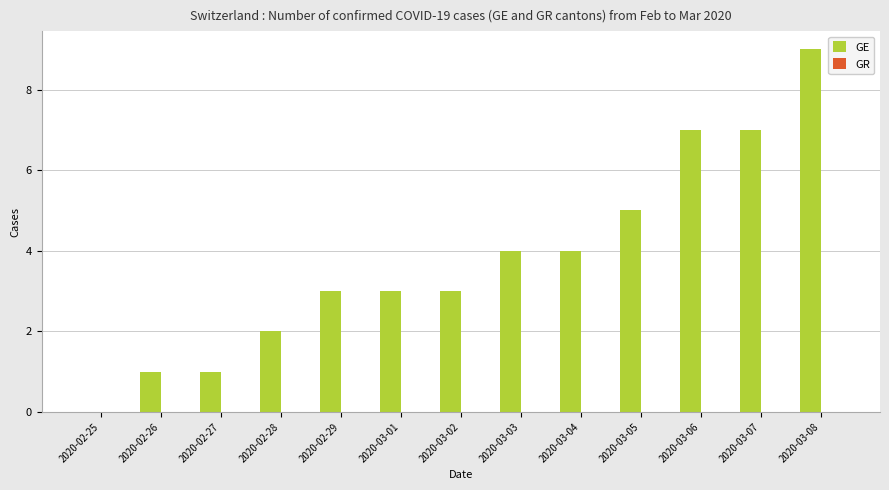

How many positive values are there?

12